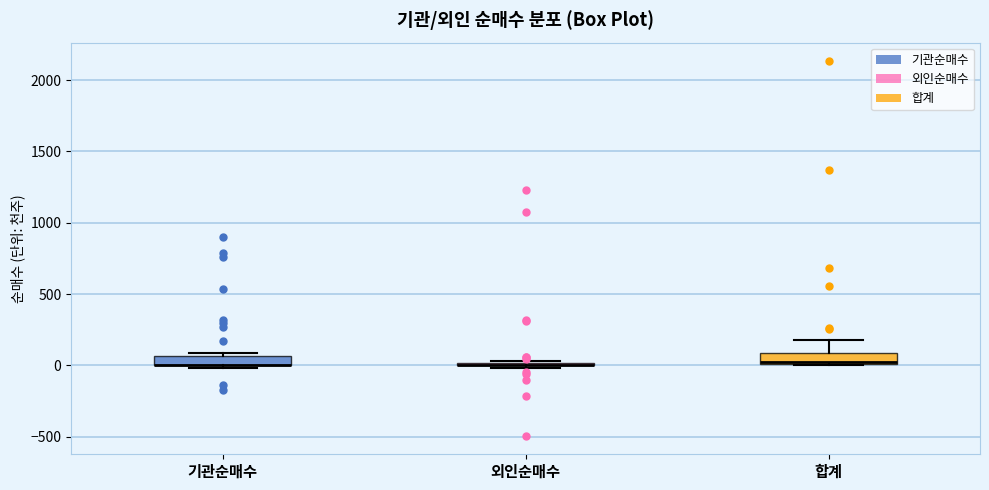

Where is the upper edge of the box for 합계 on the y-axis? The values are not printed on the chart, so give them approximately, as read against the axis.

100